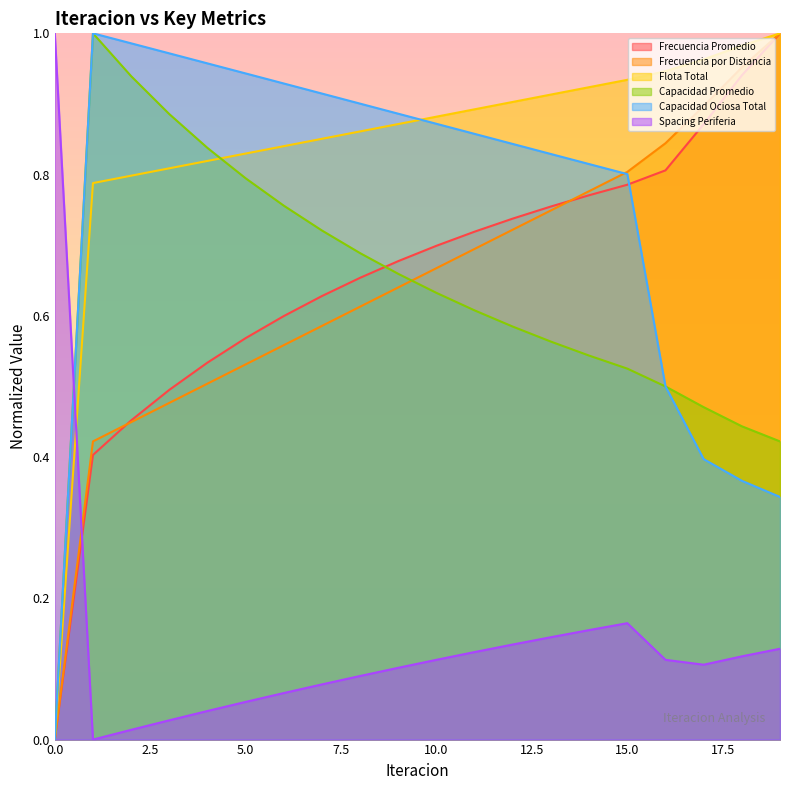

Reading right to left, extract all data points from this chart.

Frecuencia Promedio: 19=1.0	18=0.9	17=0.9	16=0.8	15=0.8	14=0.8	13=0.8	12=0.7	11=0.7	10=0.7	9=0.7	8=0.7	7=0.6	6=0.6	5=0.6	4=0.5	3=0.5	2=0.5	1=0.4	0=0.0
Frecuencia por Distancia: 19=1.0	18=1.0	17=0.9	16=0.8	15=0.8	14=0.8	13=0.7	12=0.7	11=0.7	10=0.7	9=0.6	8=0.6	7=0.6	6=0.6	5=0.5	4=0.5	3=0.5	2=0.4	1=0.4	0=0.0
Flota Total: 19=1.0	18=1.0	17=1.0	16=0.9	15=0.9	14=0.9	13=0.9	12=0.9	11=0.9	10=0.9	9=0.9	8=0.9	7=0.9	6=0.8	5=0.8	4=0.8	3=0.8	2=0.8	1=0.8	0=0.0
Capacidad Promedio: 19=0.4	18=0.4	17=0.5	16=0.5	15=0.5	14=0.5	13=0.6	12=0.6	11=0.6	10=0.6	9=0.7	8=0.7	7=0.7	6=0.8	5=0.8	4=0.8	3=0.9	2=0.9	1=1.0	0=0.0
Capacidad Ociosa Total: 19=0.3	18=0.4	17=0.4	16=0.5	15=0.8	14=0.8	13=0.8	12=0.8	11=0.9	10=0.9	9=0.9	8=0.9	7=0.9	6=0.9	5=0.9	4=1.0	3=1.0	2=1.0	1=1.0	0=0.0
Spacing Periferia: 19=0.1	18=0.1	17=0.1	16=0.1	15=0.2	14=0.2	13=0.1	12=0.1	11=0.1	10=0.1	9=0.1	8=0.1	7=0.1	6=0.1	5=0.1	4=0.0	3=0.0	2=0.0	1=0.0	0=1.0